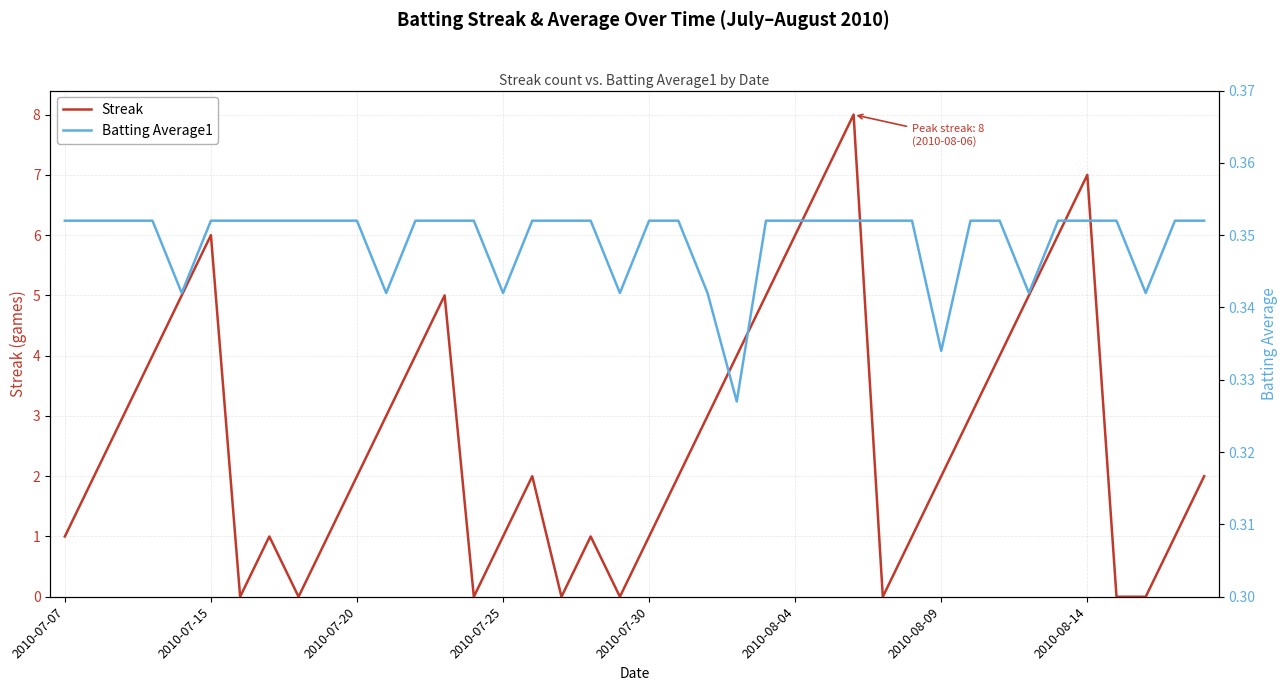

What is the difference between the second highest and second lowest values in the Streak series?

7